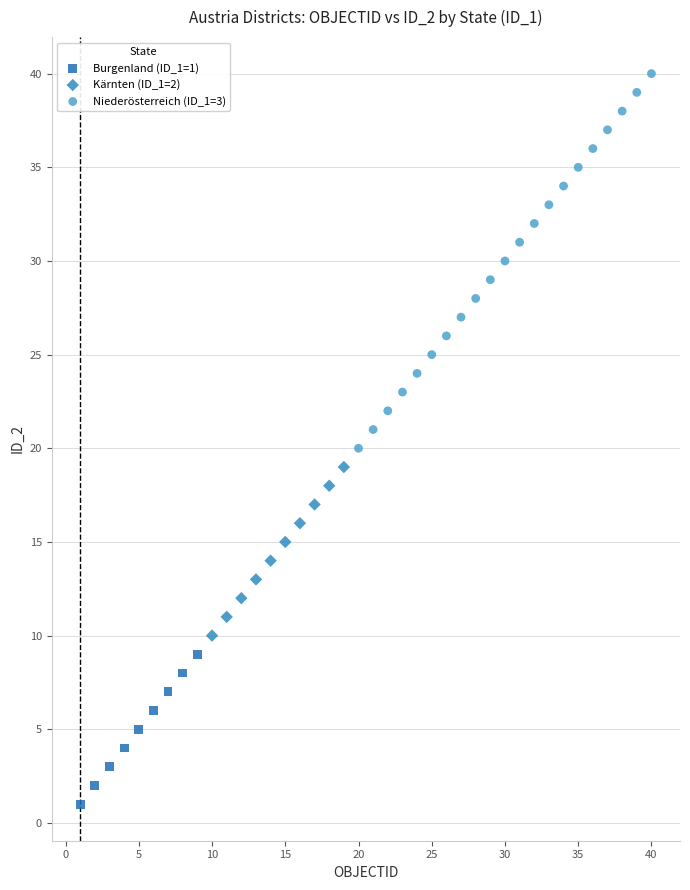

Which series reaches the maximum Y coordinate?

Niederösterreich (ID_1=3)